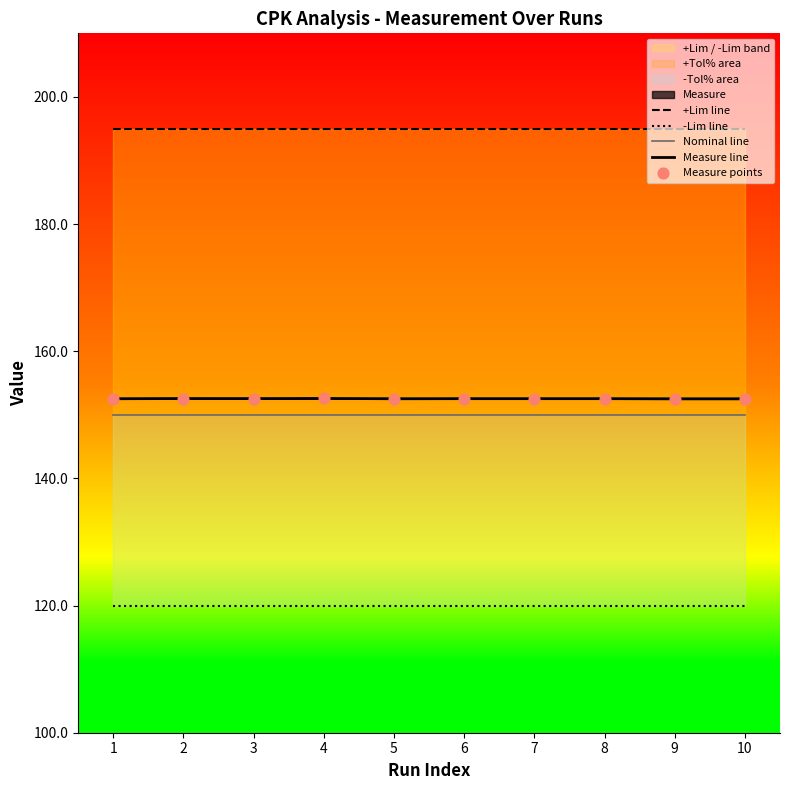

Which series has the largest Y range (max minus min)?

Measure line